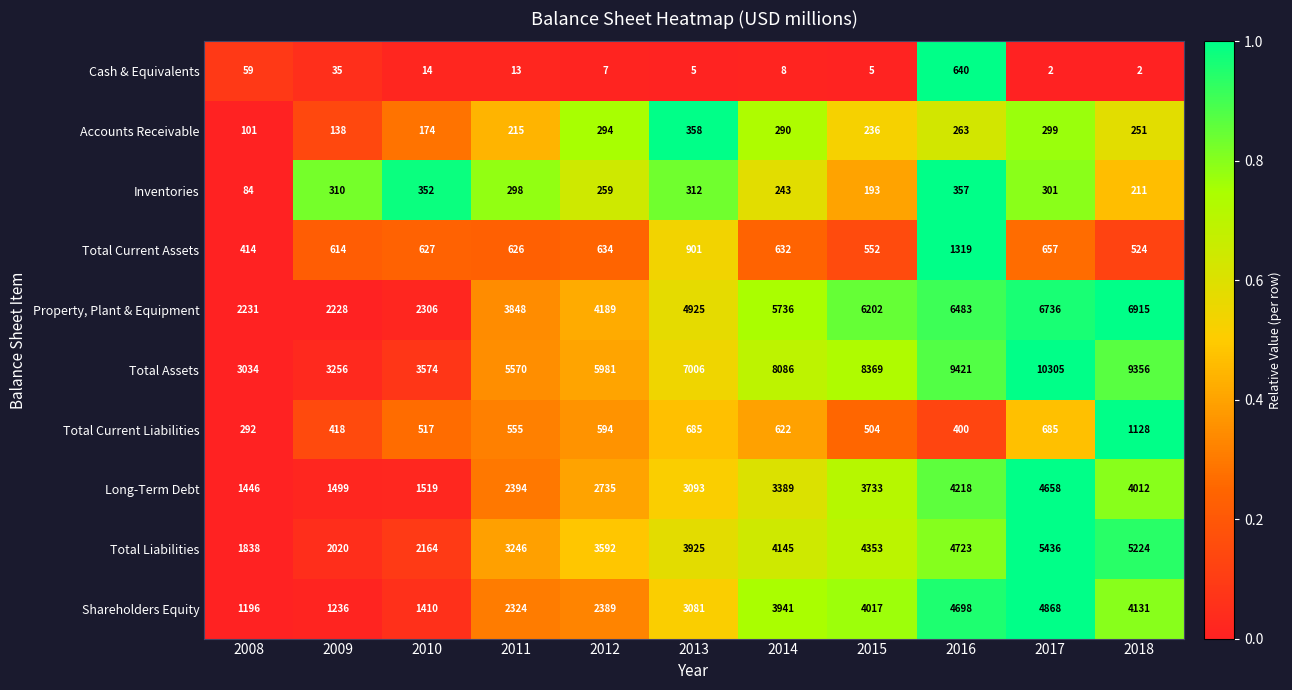

What is the sum of the Total Current Assets values at 2009 and 2008?

1028